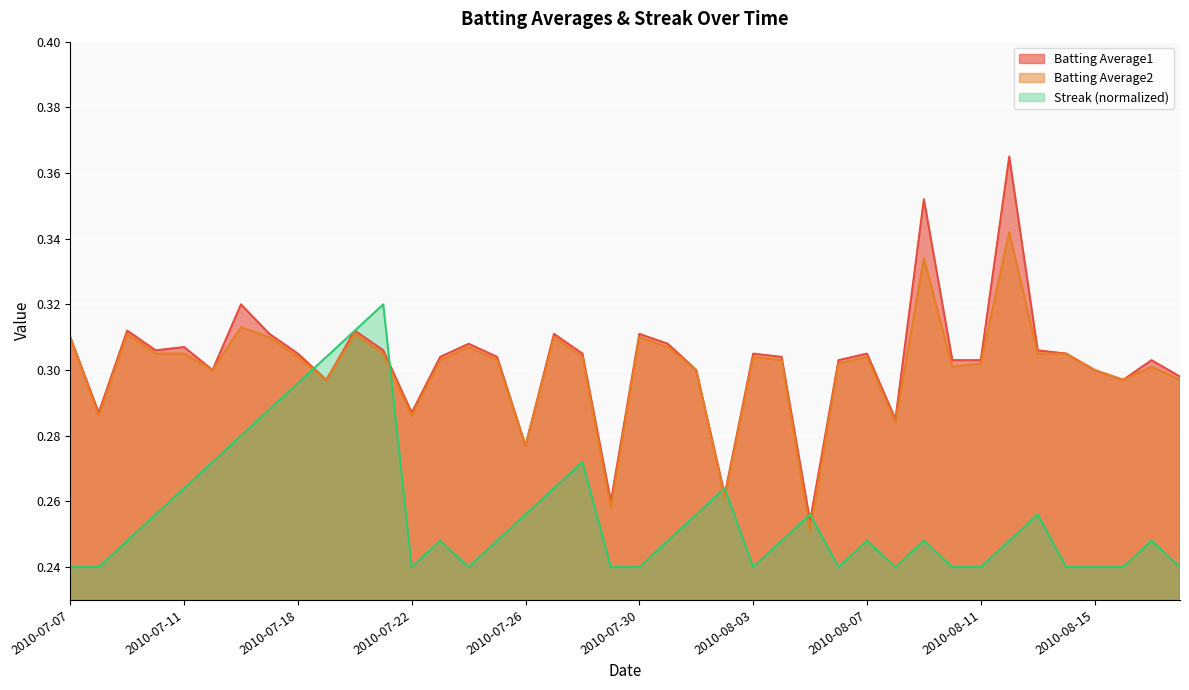

Which has a higher value, 2010-07-23 or 2010-08-15?

2010-07-23